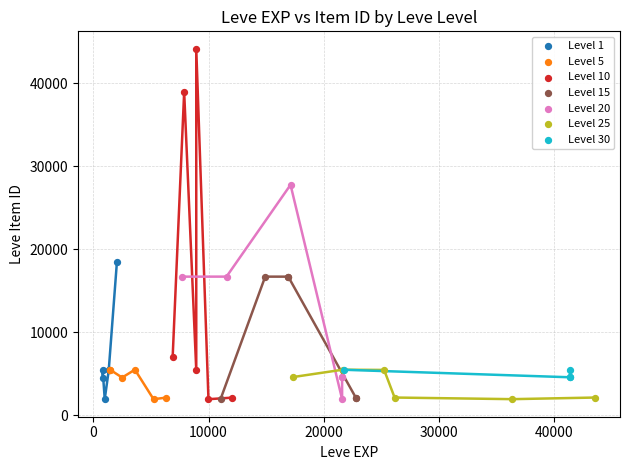

Which series has the widest spread of Y values?

Level 10